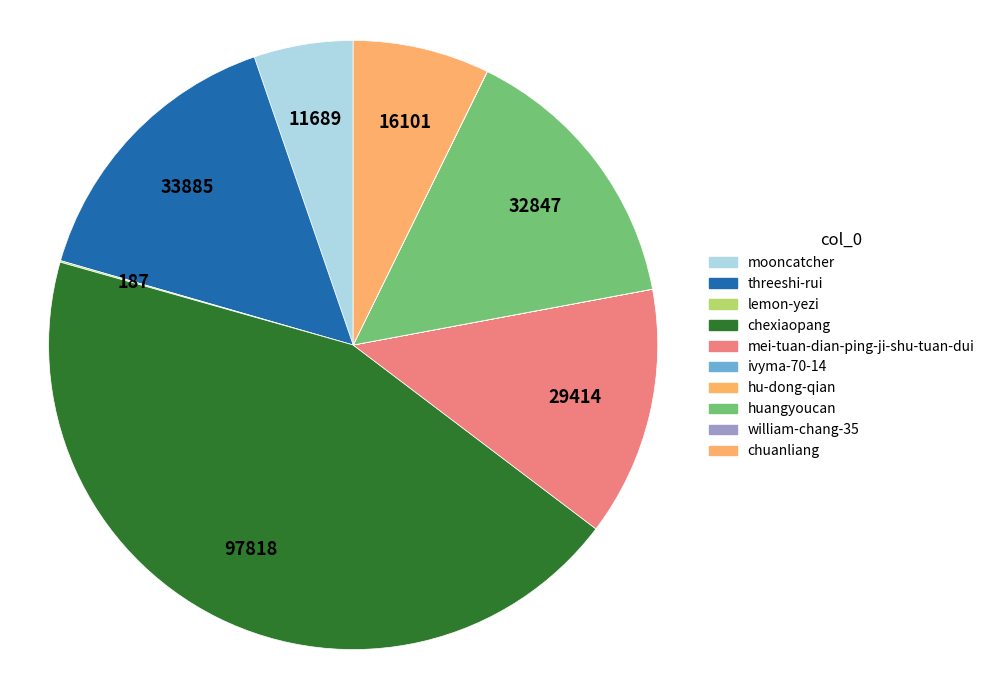

To the nearest percent, what is the difference between the mooncatcher and hu-dong-qian slice percentages?

5%